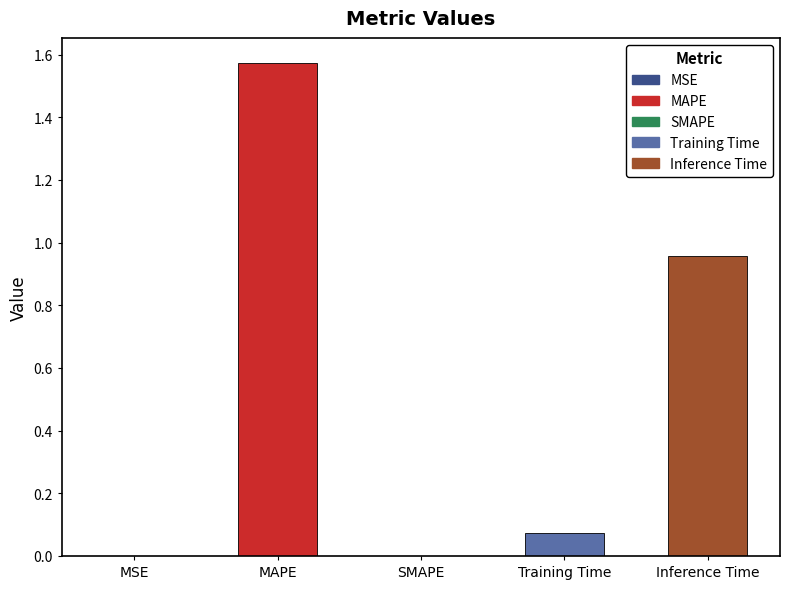

What is the difference between the values at Inference Time and MAPE?

0.6